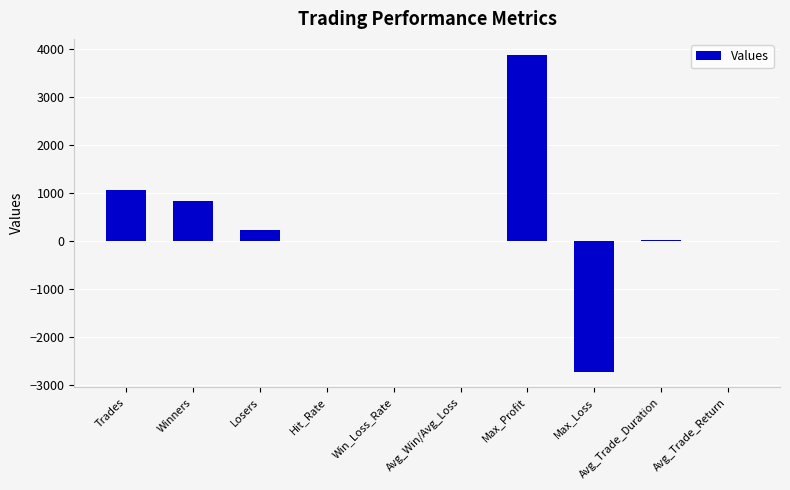

True or false: the data shows 3.9 at Win_Loss_Rate.

True